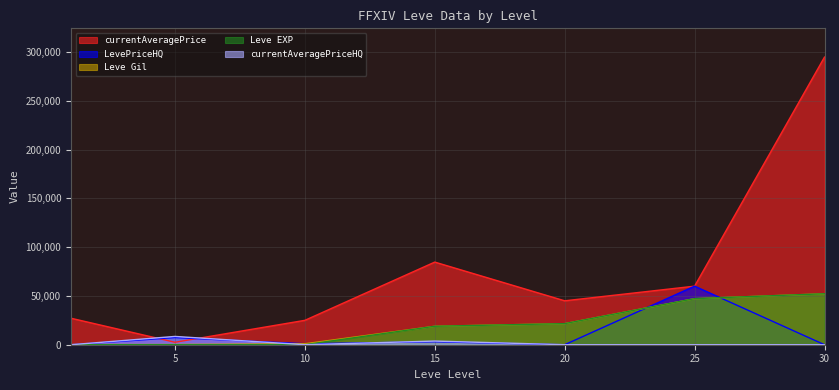

Which series ends up on top after the final intersection of currentAveragePriceHQ and LevePriceHQ?

currentAveragePriceHQ